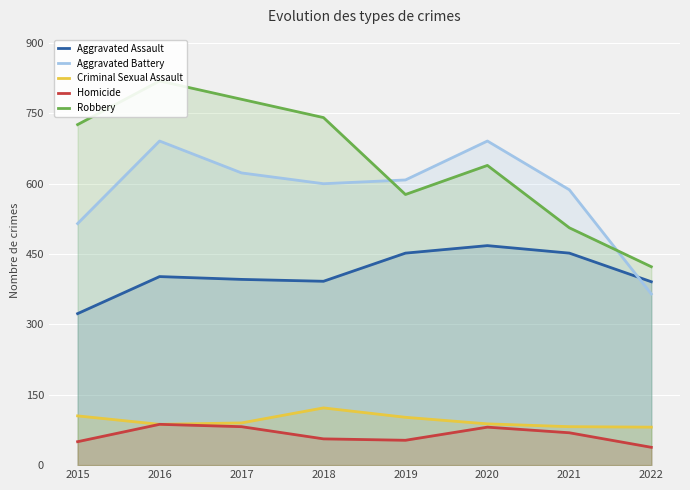

Reading right to left, what are all the values shown in this chart?

Aggravated Assault: 2022=391	2021=452	2020=468	2019=452	2018=392	2017=396	2016=402	2015=323
Aggravated Battery: 2022=365	2021=587	2020=691	2019=608	2018=600	2017=623	2016=691	2015=515
Criminal Sexual Assault: 2022=81	2021=82	2020=88	2019=102	2018=122	2017=90	2016=87	2015=105
Homicide: 2022=38	2021=69	2020=81	2019=53	2018=56	2017=82	2016=87	2015=50
Robbery: 2022=423	2021=506	2020=639	2019=577	2018=741	2017=780	2016=819	2015=726